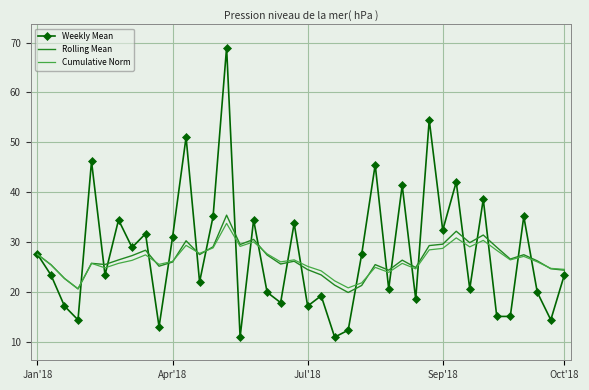

Which series has the largest range (max minus min)?

Weekly Mean